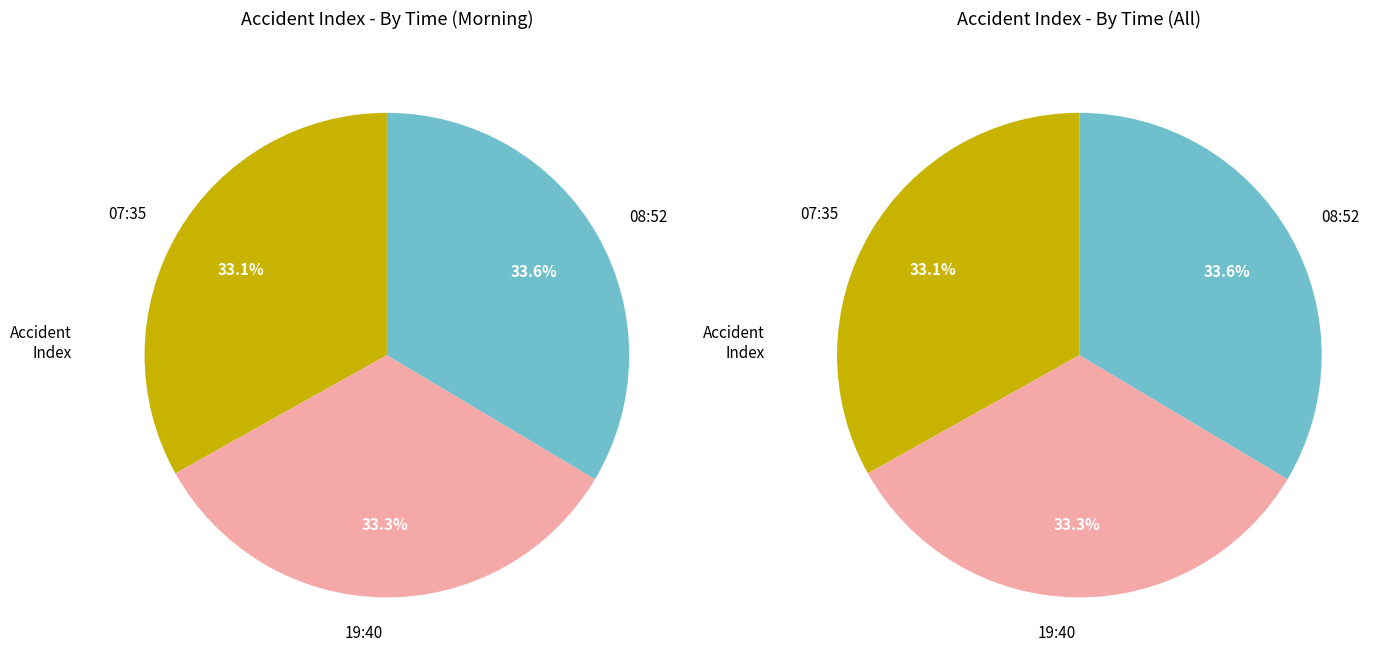

To the nearest percent, what is the combined percentage of 19:40 and 08:52?

67%